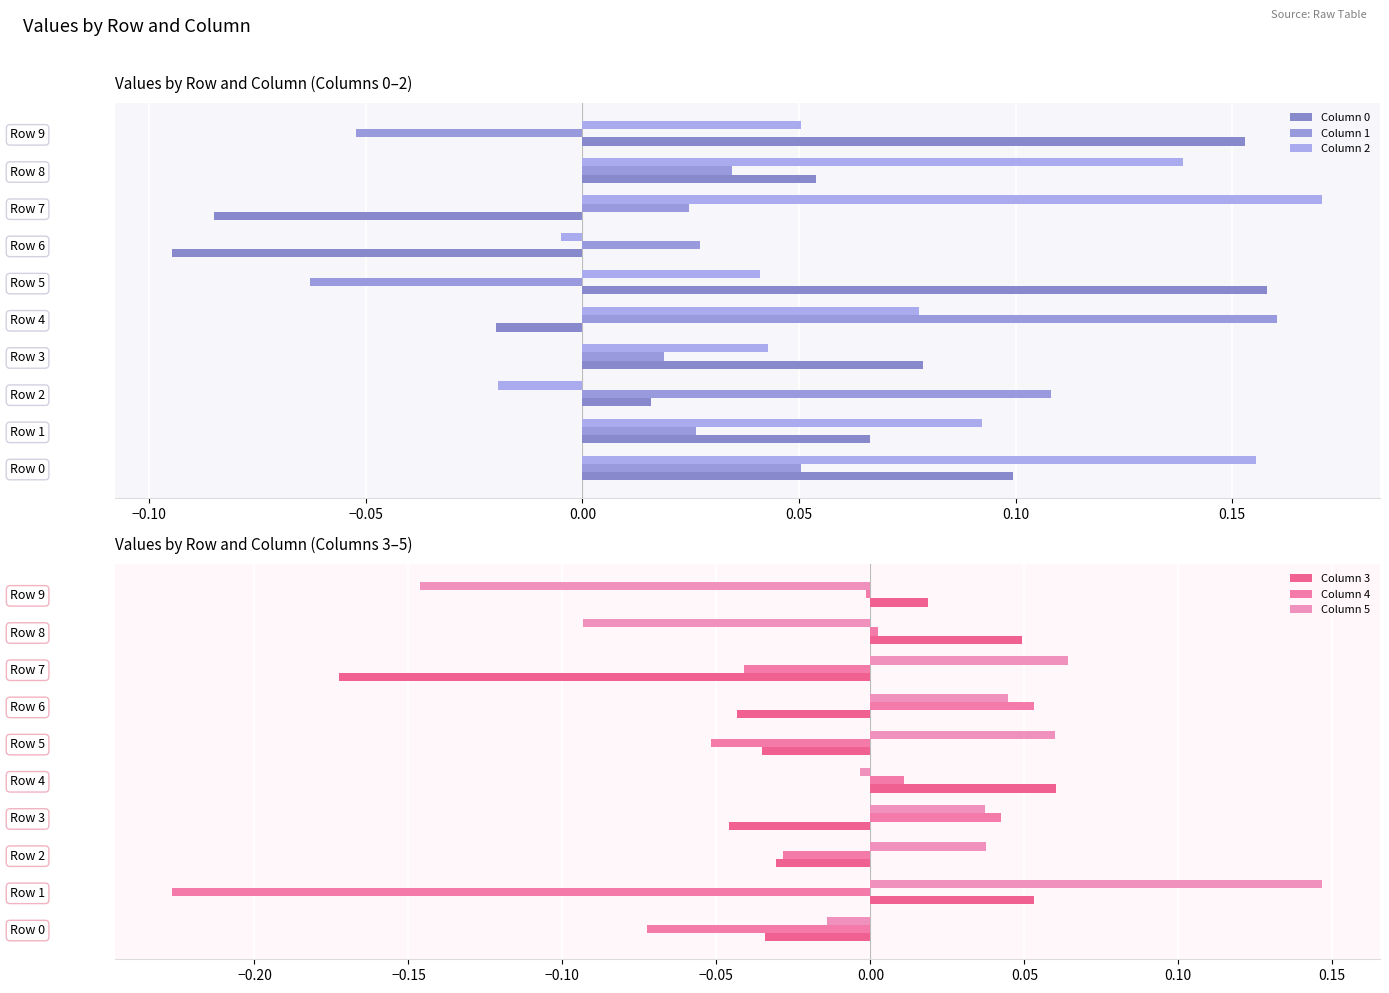

Which series changed the most between Row 2 and Row 4?

Column 2